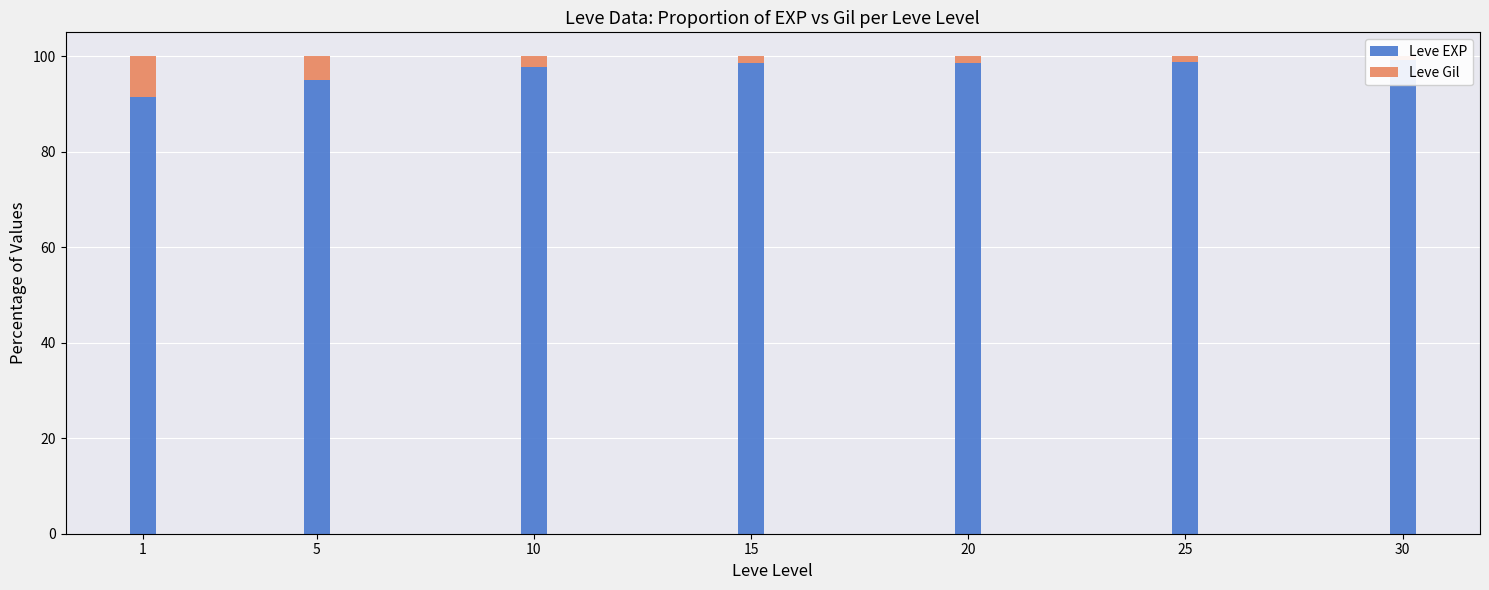

What is the difference between the second highest and second lowest values in the Leve EXP series?

3.9